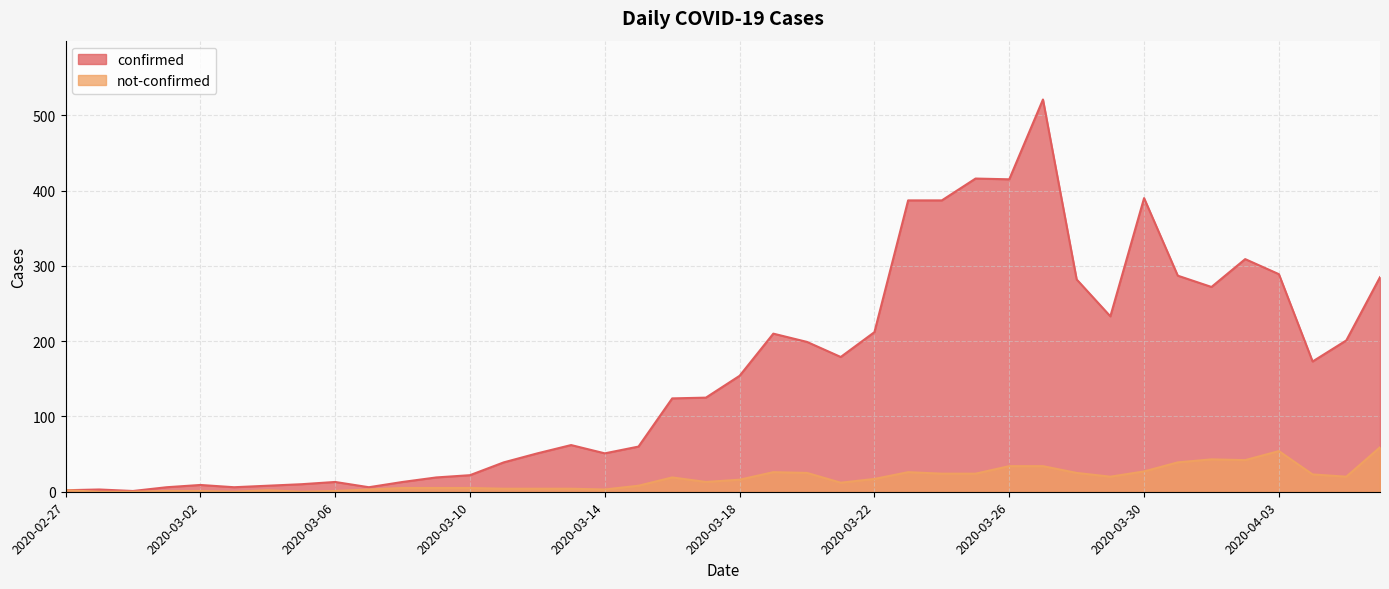

Which series has the largest total across all categories?

confirmed